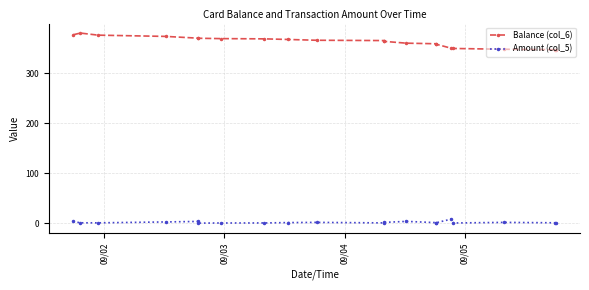

At how many categories does at least one series exceed 12?

20